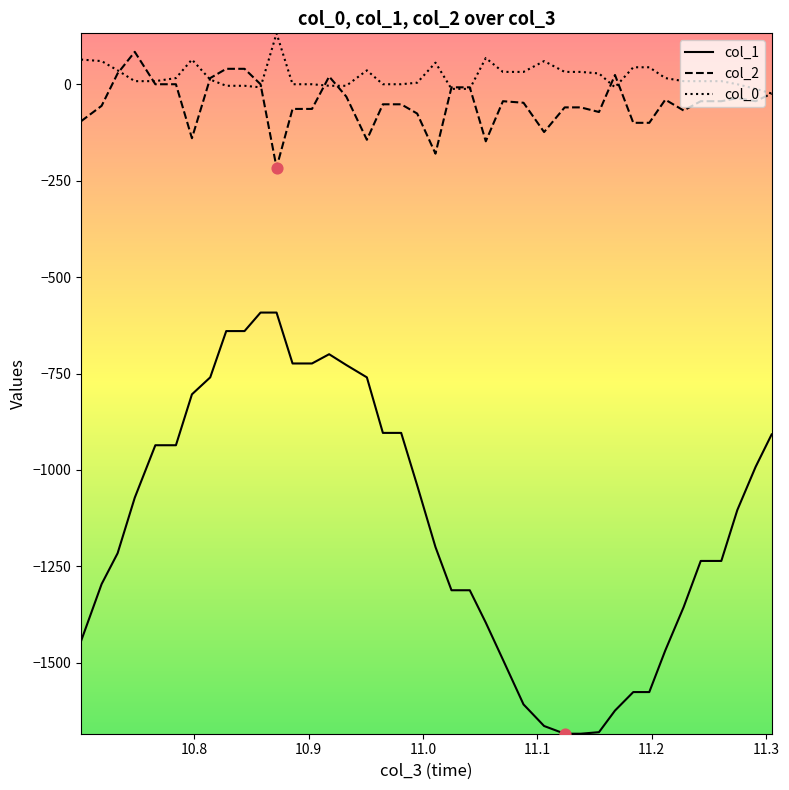

True or false: col_0 and col_1 cross at least once.

False